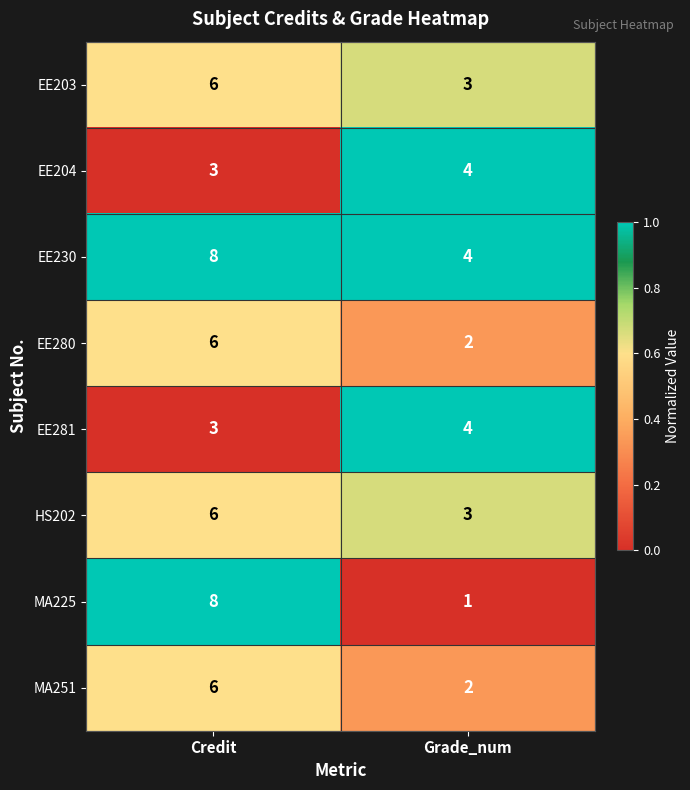

Which series has the largest total across all categories?

EE230